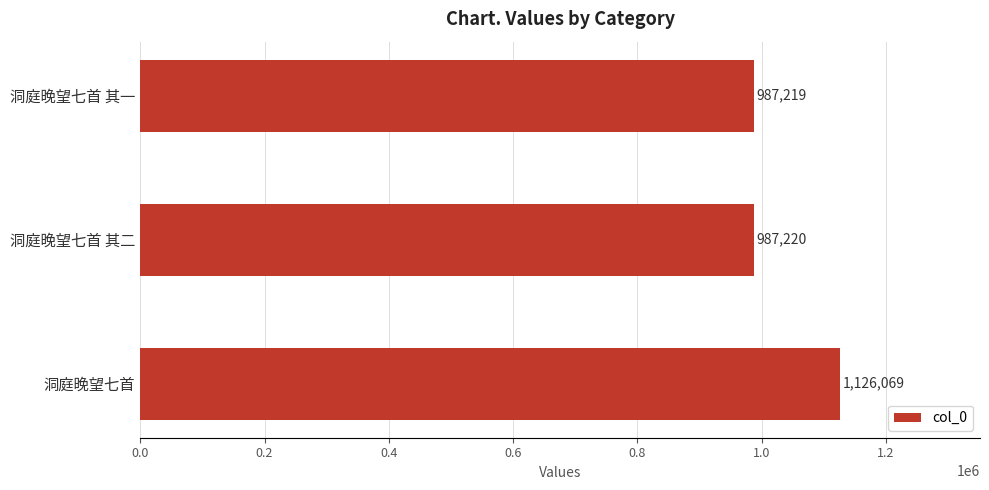

True or false: the data shows 987220 at 洞庭晚望七首 其二.

True